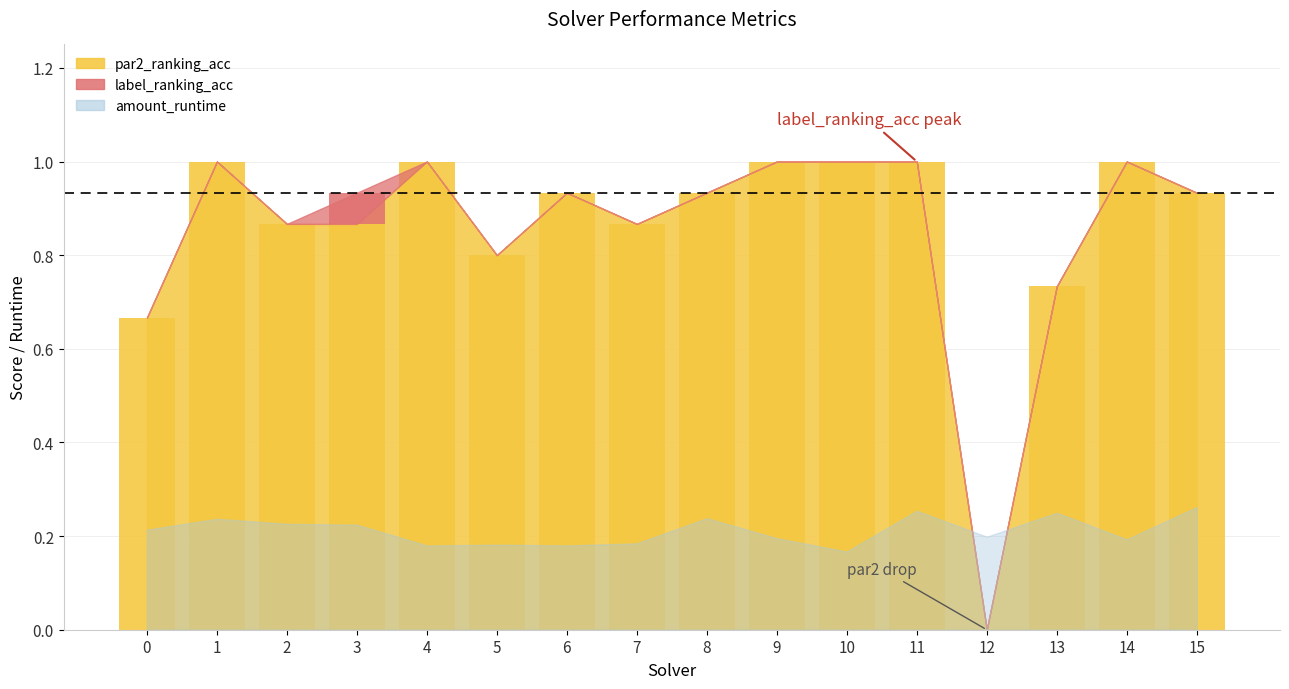

Which category has the highest value in the par2_ranking_acc series?

1